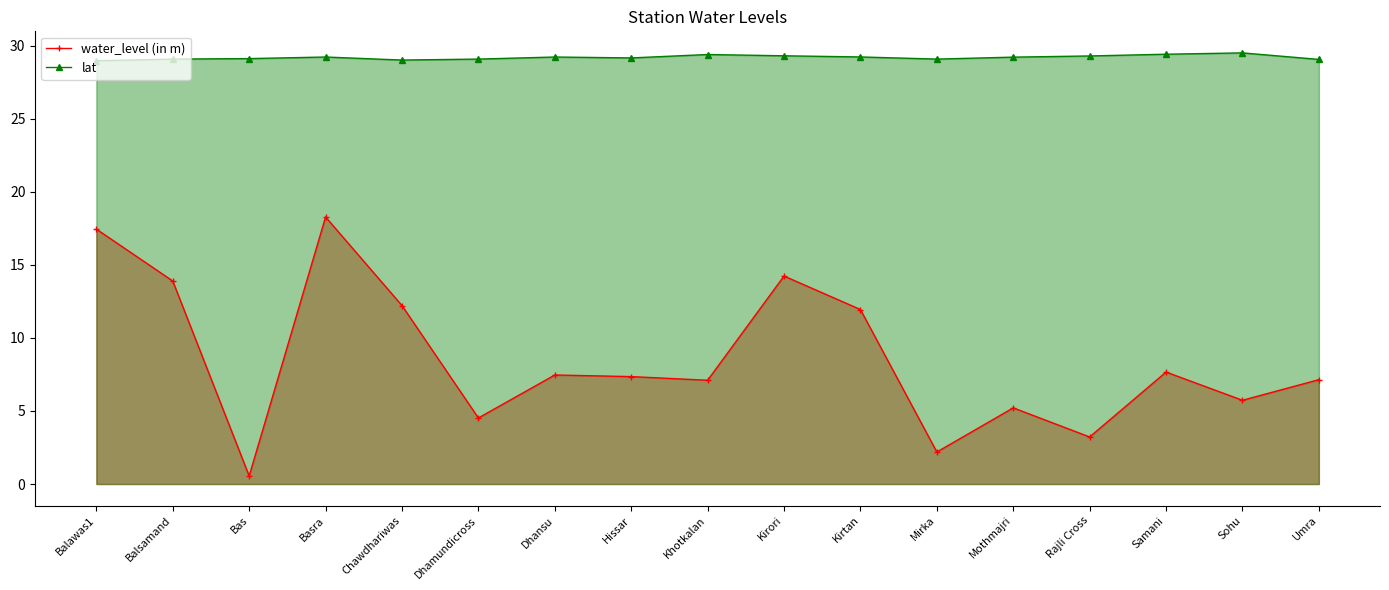

What is the label of the 13th point from the left?

Mothmajri